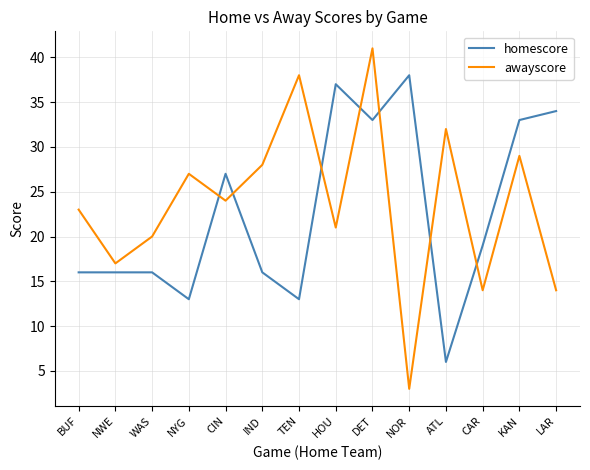

Is it true that awayscore equals 40 at BUF?

False